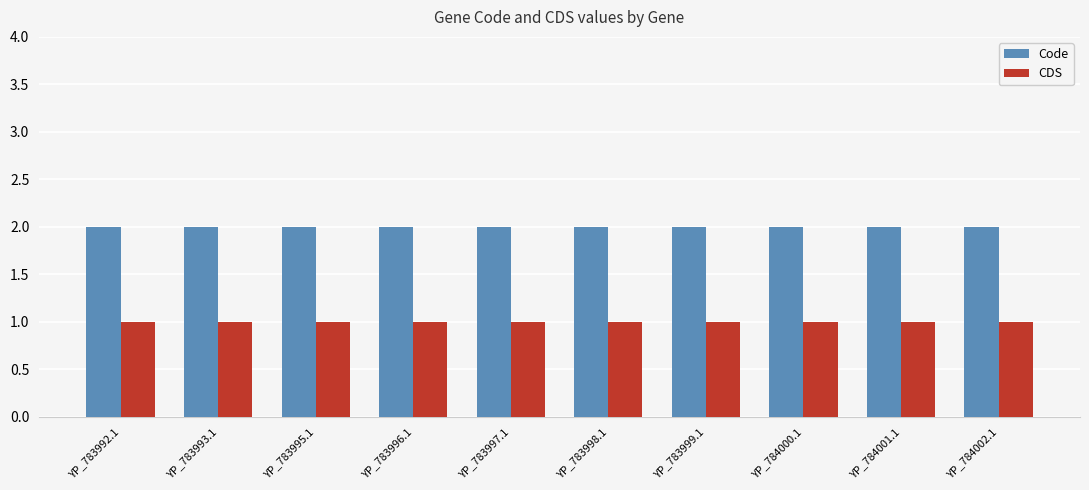

What is the sum of all Code values?

20